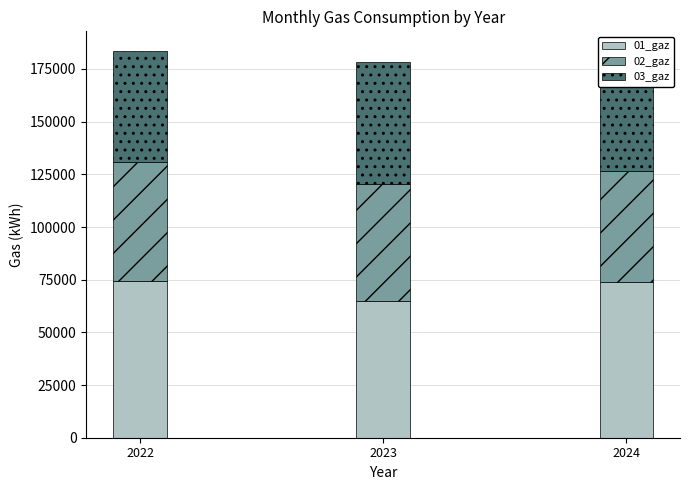

How many bars are there in total?

9